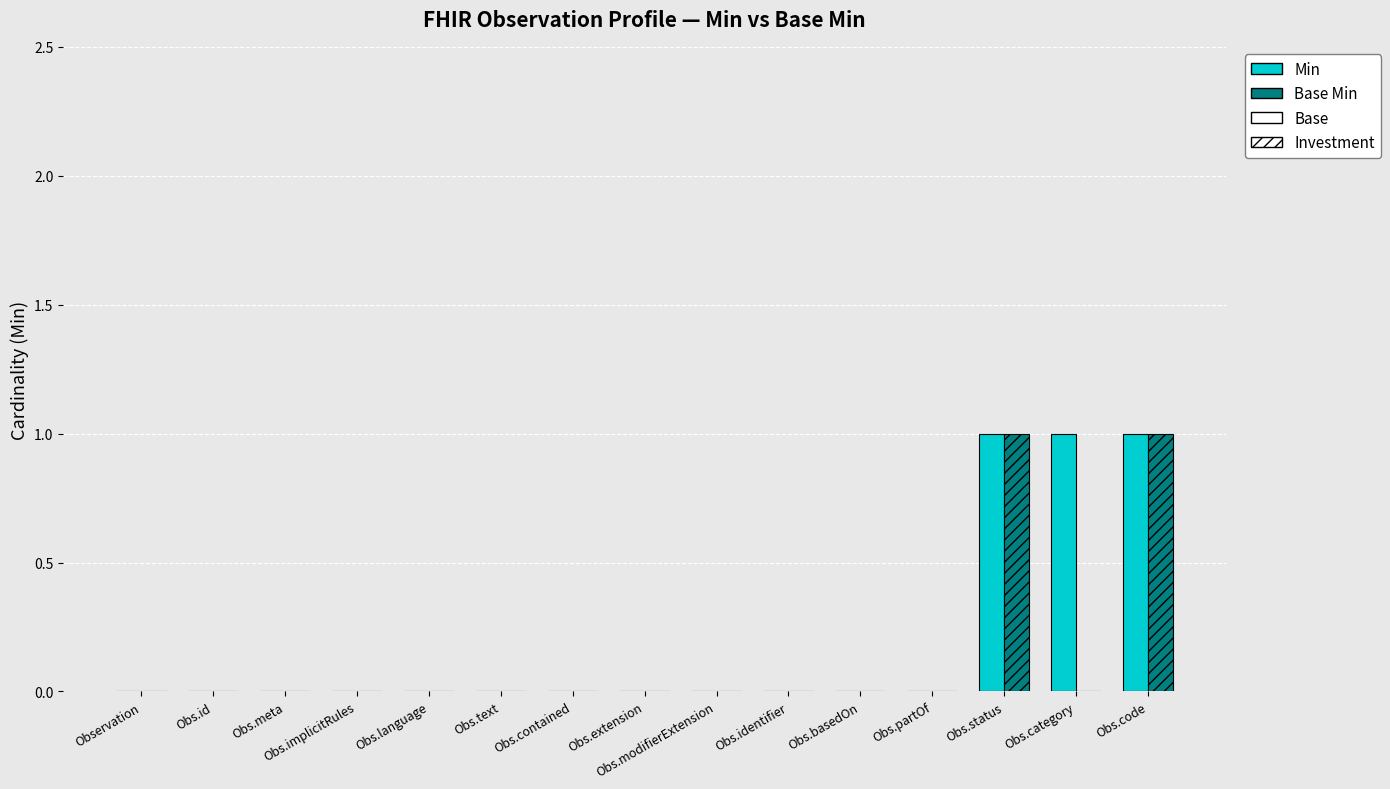

Which series changed the most between Obs.partOf and Obs.category?

Min